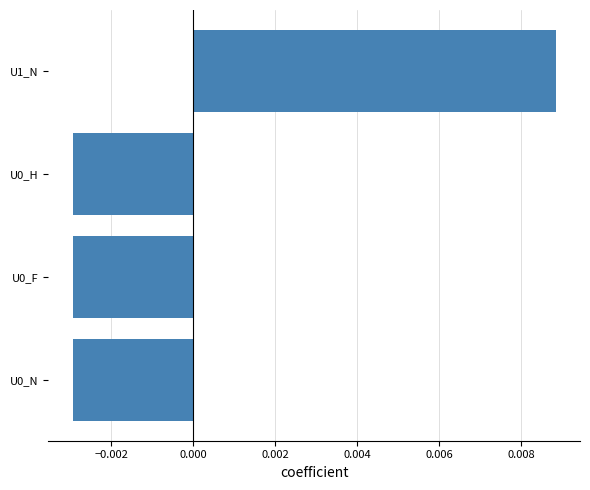

Between U1_N and U0_F, which is larger?

U1_N